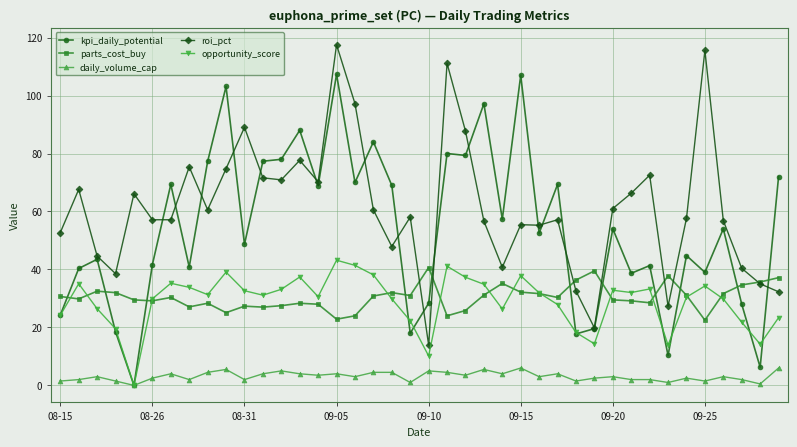

What is the value of the kpi_daily_potential point at the 10th from the left?

103.1